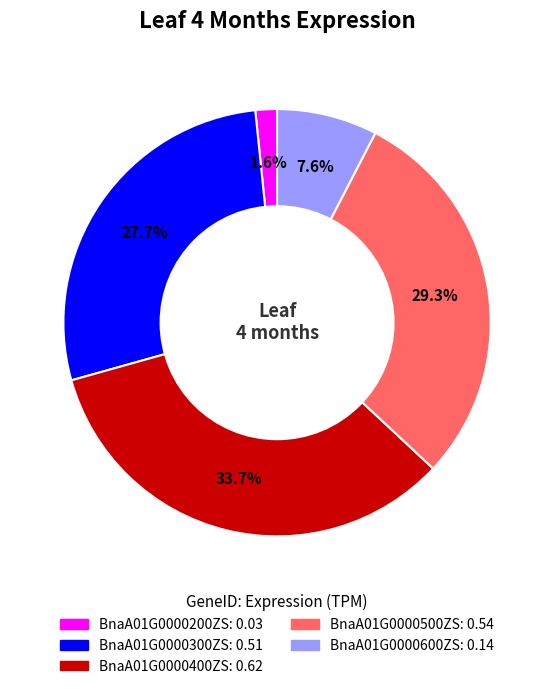

Does any single category account for the majority?

No